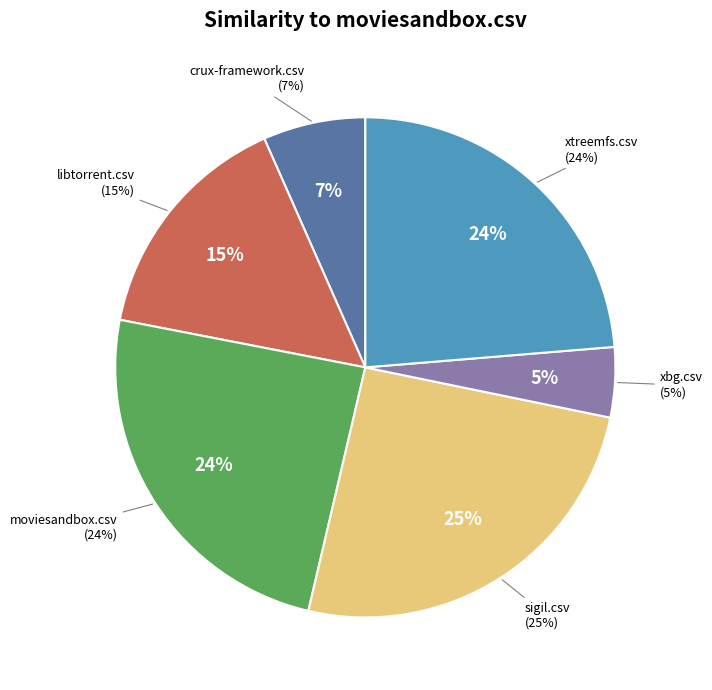

How many slices are in this pie chart?

6